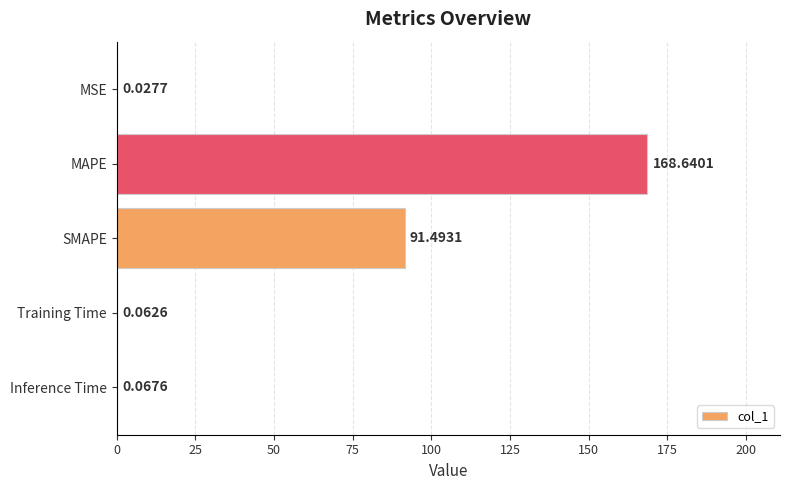

Which category has the highest value across all series?

MAPE